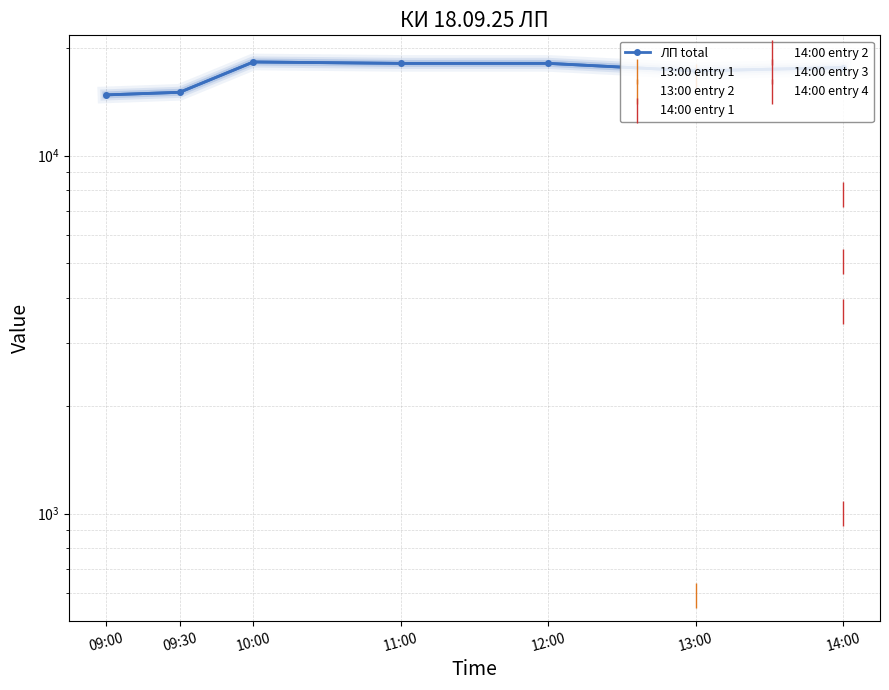

What is the value of the 1st point from the left?

14779.4